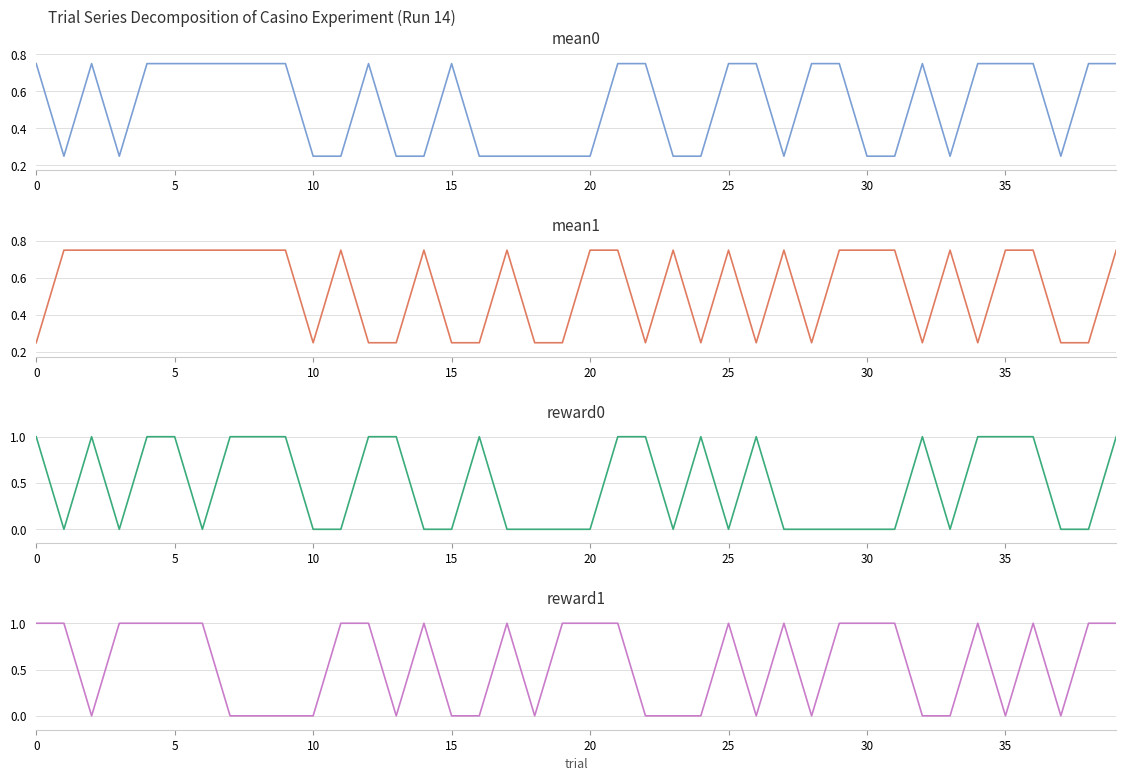

How many interior local valleys does the reward1 series have?

7